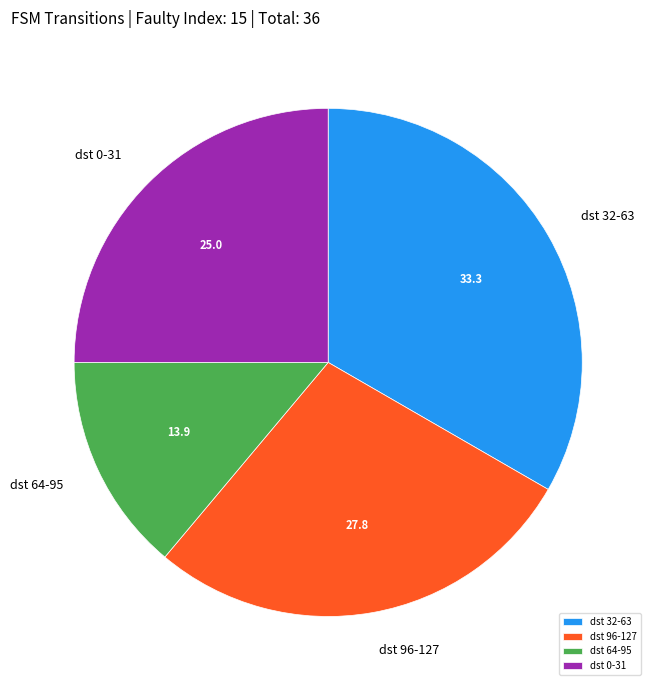

The dst 32-63 slice represents 33% of the pie. True or false?

True